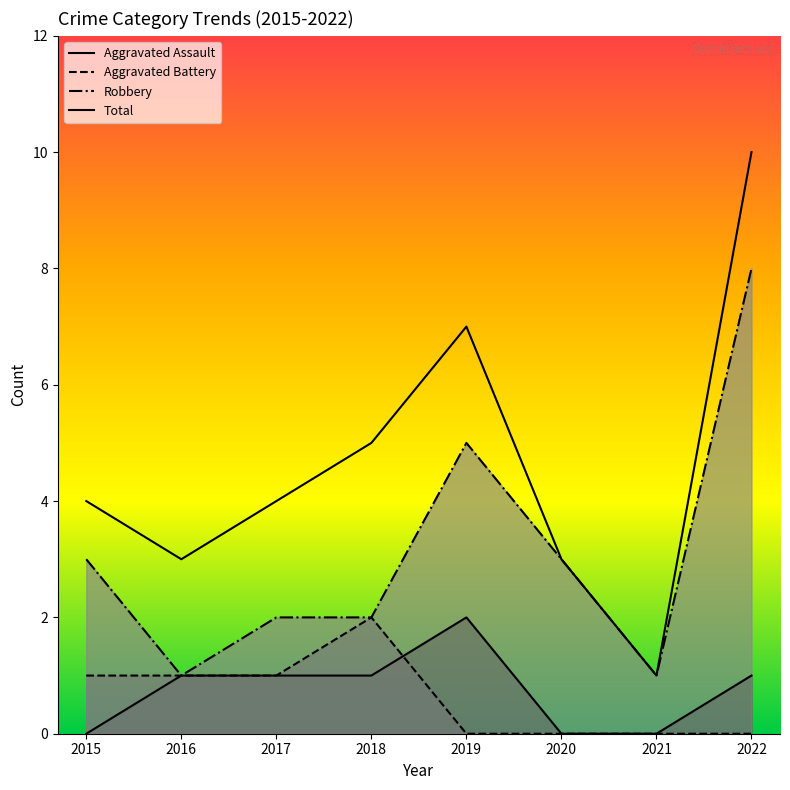

True or false: Robbery and Total intersect in this chart.

False